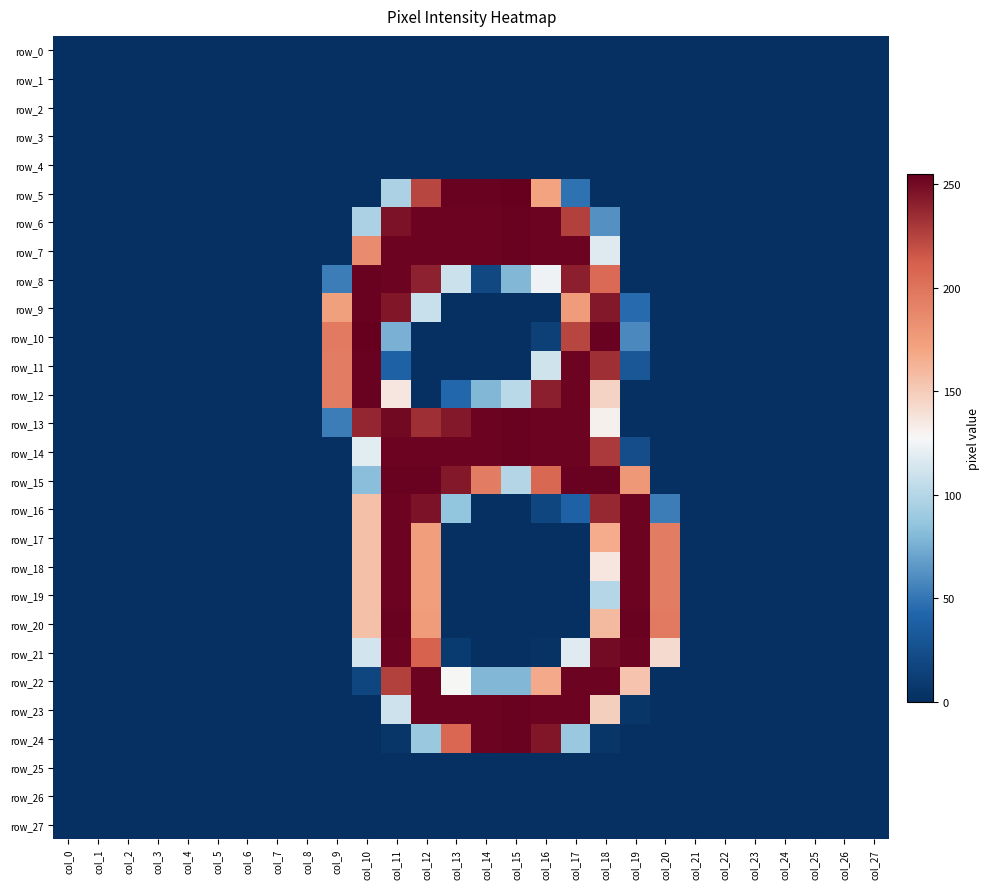

Reading right to left, list all the values displayed in this chart.

row_0: col_27=0	col_26=0	col_25=0	col_24=0	col_23=0	col_22=0	col_21=0	col_20=0	col_19=0	col_18=0	col_17=0	col_16=0	col_15=0	col_14=0	col_13=0	col_12=0	col_11=0	col_10=0	col_9=0	col_8=0	col_7=0	col_6=0	col_5=0	col_4=0	col_3=0	col_2=0	col_1=0	col_0=0
row_1: col_27=0	col_26=0	col_25=0	col_24=0	col_23=0	col_22=0	col_21=0	col_20=0	col_19=0	col_18=0	col_17=0	col_16=0	col_15=0	col_14=0	col_13=0	col_12=0	col_11=0	col_10=0	col_9=0	col_8=0	col_7=0	col_6=0	col_5=0	col_4=0	col_3=0	col_2=0	col_1=0	col_0=0
row_2: col_27=0	col_26=0	col_25=0	col_24=0	col_23=0	col_22=0	col_21=0	col_20=0	col_19=0	col_18=0	col_17=0	col_16=0	col_15=0	col_14=0	col_13=0	col_12=0	col_11=0	col_10=0	col_9=0	col_8=0	col_7=0	col_6=0	col_5=0	col_4=0	col_3=0	col_2=0	col_1=0	col_0=0
row_3: col_27=0	col_26=0	col_25=0	col_24=0	col_23=0	col_22=0	col_21=0	col_20=0	col_19=0	col_18=0	col_17=0	col_16=0	col_15=0	col_14=0	col_13=0	col_12=0	col_11=0	col_10=0	col_9=0	col_8=0	col_7=0	col_6=0	col_5=0	col_4=0	col_3=0	col_2=0	col_1=0	col_0=0
row_4: col_27=0	col_26=0	col_25=0	col_24=0	col_23=0	col_22=0	col_21=0	col_20=0	col_19=0	col_18=0	col_17=0	col_16=0	col_15=0	col_14=0	col_13=0	col_12=0	col_11=0	col_10=0	col_9=0	col_8=0	col_7=0	col_6=0	col_5=0	col_4=0	col_3=0	col_2=0	col_1=0	col_0=0
row_5: col_27=0	col_26=0	col_25=0	col_24=0	col_23=0	col_22=0	col_21=0	col_20=0	col_19=0	col_18=0	col_17=48	col_16=171	col_15=255	col_14=254	col_13=254	col_12=224	col_11=96	col_10=0	col_9=0	col_8=0	col_7=0	col_6=0	col_5=0	col_4=0	col_3=0	col_2=0	col_1=0	col_0=0
row_6: col_27=0	col_26=0	col_25=0	col_24=0	col_23=0	col_22=0	col_21=0	col_20=0	col_19=0	col_18=62	col_17=226	col_16=253	col_15=254	col_14=253	col_13=253	col_12=253	col_11=247	col_10=96	col_9=0	col_8=0	col_7=0	col_6=0	col_5=0	col_4=0	col_3=0	col_2=0	col_1=0	col_0=0
row_7: col_27=0	col_26=0	col_25=0	col_24=0	col_23=0	col_22=0	col_21=0	col_20=0	col_19=0	col_18=117	col_17=253	col_16=253	col_15=254	col_14=253	col_13=253	col_12=253	col_11=253	col_10=186	col_9=0	col_8=0	col_7=0	col_6=0	col_5=0	col_4=0	col_3=0	col_2=0	col_1=0	col_0=0
row_8: col_27=0	col_26=0	col_25=0	col_24=0	col_23=0	col_22=0	col_21=0	col_20=0	col_19=0	col_18=206	col_17=241	col_16=124	col_15=79	col_14=19	col_13=109	col_12=240	col_11=253	col_10=254	col_9=53	col_8=0	col_7=0	col_6=0	col_5=0	col_4=0	col_3=0	col_2=0	col_1=0	col_0=0
row_9: col_27=0	col_26=0	col_25=0	col_24=0	col_23=0	col_22=0	col_21=0	col_20=0	col_19=45	col_18=244	col_17=175	col_16=0	col_15=0	col_14=0	col_13=0	col_12=108	col_11=245	col_10=254	col_9=173	col_8=0	col_7=0	col_6=0	col_5=0	col_4=0	col_3=0	col_2=0	col_1=0	col_0=0
row_10: col_27=0	col_26=0	col_25=0	col_24=0	col_23=0	col_22=0	col_21=0	col_20=0	col_19=58	col_18=254	col_17=224	col_16=13	col_15=0	col_14=0	col_13=0	col_12=0	col_11=76	col_10=255	col_9=196	col_8=0	col_7=0	col_6=0	col_5=0	col_4=0	col_3=0	col_2=0	col_1=0	col_0=0
row_11: col_27=0	col_26=0	col_25=0	col_24=0	col_23=0	col_22=0	col_21=0	col_20=0	col_19=31	col_18=234	col_17=253	col_16=111	col_15=0	col_14=0	col_13=0	col_12=0	col_11=39	col_10=254	col_9=195	col_8=0	col_7=0	col_6=0	col_5=0	col_4=0	col_3=0	col_2=0	col_1=0	col_0=0
row_12: col_27=0	col_26=0	col_25=0	col_24=0	col_23=0	col_22=0	col_21=0	col_20=0	col_19=0	col_18=146	col_17=253	col_16=241	col_15=102	col_14=79	col_13=43	col_12=0	col_11=136	col_10=254	col_9=195	col_8=0	col_7=0	col_6=0	col_5=0	col_4=0	col_3=0	col_2=0	col_1=0	col_0=0
row_13: col_27=0	col_26=0	col_25=0	col_24=0	col_23=0	col_22=0	col_21=0	col_20=0	col_19=0	col_18=131	col_17=253	col_16=253	col_15=254	col_14=253	col_13=244	col_12=234	col_11=251	col_10=238	col_9=53	col_8=0	col_7=0	col_6=0	col_5=0	col_4=0	col_3=0	col_2=0	col_1=0	col_0=0
row_14: col_27=0	col_26=0	col_25=0	col_24=0	col_23=0	col_22=0	col_21=0	col_20=0	col_19=23	col_18=229	col_17=253	col_16=253	col_15=254	col_14=253	col_13=253	col_12=253	col_11=253	col_10=119	col_9=0	col_8=0	col_7=0	col_6=0	col_5=0	col_4=0	col_3=0	col_2=0	col_1=0	col_0=0
row_15: col_27=0	col_26=0	col_25=0	col_24=0	col_23=0	col_22=0	col_21=0	col_20=0	col_19=178	col_18=254	col_17=254	col_16=207	col_15=99	col_14=195	col_13=244	col_12=254	col_11=254	col_10=82	col_9=0	col_8=0	col_7=0	col_6=0	col_5=0	col_4=0	col_3=0	col_2=0	col_1=0	col_0=0
row_16: col_27=0	col_26=0	col_25=0	col_24=0	col_23=0	col_22=0	col_21=0	col_20=53	col_19=253	col_18=237	col_17=39	col_16=18	col_15=0	col_14=0	col_13=85	col_12=247	col_11=253	col_10=156	col_9=0	col_8=0	col_7=0	col_6=0	col_5=0	col_4=0	col_3=0	col_2=0	col_1=0	col_0=0
row_17: col_27=0	col_26=0	col_25=0	col_24=0	col_23=0	col_22=0	col_21=0	col_20=195	col_19=253	col_18=166	col_17=0	col_16=0	col_15=0	col_14=0	col_13=0	col_12=174	col_11=253	col_10=156	col_9=0	col_8=0	col_7=0	col_6=0	col_5=0	col_4=0	col_3=0	col_2=0	col_1=0	col_0=0
row_18: col_27=0	col_26=0	col_25=0	col_24=0	col_23=0	col_22=0	col_21=0	col_20=195	col_19=253	col_18=136	col_17=0	col_16=0	col_15=0	col_14=0	col_13=0	col_12=174	col_11=253	col_10=156	col_9=0	col_8=0	col_7=0	col_6=0	col_5=0	col_4=0	col_3=0	col_2=0	col_1=0	col_0=0
row_19: col_27=0	col_26=0	col_25=0	col_24=0	col_23=0	col_22=0	col_21=0	col_20=195	col_19=253	col_18=100	col_17=0	col_16=0	col_15=0	col_14=0	col_13=0	col_12=174	col_11=253	col_10=156	col_9=0	col_8=0	col_7=0	col_6=0	col_5=0	col_4=0	col_3=0	col_2=0	col_1=0	col_0=0
row_20: col_27=0	col_26=0	col_25=0	col_24=0	col_23=0	col_22=0	col_21=0	col_20=196	col_19=254	col_18=159	col_17=0	col_16=0	col_15=0	col_14=0	col_13=0	col_12=175	col_11=254	col_10=156	col_9=0	col_8=0	col_7=0	col_6=0	col_5=0	col_4=0	col_3=0	col_2=0	col_1=0	col_0=0
row_21: col_27=0	col_26=0	col_25=0	col_24=0	col_23=0	col_22=0	col_21=0	col_20=142	col_19=253	col_18=250	col_17=118	col_16=2	col_15=0	col_14=0	col_13=9	col_12=211	col_11=253	col_10=112	col_9=0	col_8=0	col_7=0	col_6=0	col_5=0	col_4=0	col_3=0	col_2=0	col_1=0	col_0=0
row_22: col_27=0	col_26=0	col_25=0	col_24=0	col_23=0	col_22=0	col_21=0	col_20=0	col_19=154	col_18=253	col_17=253	col_16=167	col_15=79	col_14=79	col_13=128	col_12=253	col_11=226	col_10=18	col_9=0	col_8=0	col_7=0	col_6=0	col_5=0	col_4=0	col_3=0	col_2=0	col_1=0	col_0=0
row_23: col_27=0	col_26=0	col_25=0	col_24=0	col_23=0	col_22=0	col_21=0	col_20=0	col_19=5	col_18=148	col_17=253	col_16=253	col_15=254	col_14=253	col_13=253	col_12=253	col_11=110	col_10=0	col_9=0	col_8=0	col_7=0	col_6=0	col_5=0	col_4=0	col_3=0	col_2=0	col_1=0	col_0=0
row_24: col_27=0	col_26=0	col_25=0	col_24=0	col_23=0	col_22=0	col_21=0	col_20=0	col_19=0	col_18=5	col_17=88	col_16=245	col_15=254	col_14=253	col_13=208	col_12=88	col_11=5	col_10=0	col_9=0	col_8=0	col_7=0	col_6=0	col_5=0	col_4=0	col_3=0	col_2=0	col_1=0	col_0=0
row_25: col_27=0	col_26=0	col_25=0	col_24=0	col_23=0	col_22=0	col_21=0	col_20=0	col_19=0	col_18=0	col_17=0	col_16=0	col_15=0	col_14=0	col_13=0	col_12=0	col_11=0	col_10=0	col_9=0	col_8=0	col_7=0	col_6=0	col_5=0	col_4=0	col_3=0	col_2=0	col_1=0	col_0=0
row_26: col_27=0	col_26=0	col_25=0	col_24=0	col_23=0	col_22=0	col_21=0	col_20=0	col_19=0	col_18=0	col_17=0	col_16=0	col_15=0	col_14=0	col_13=0	col_12=0	col_11=0	col_10=0	col_9=0	col_8=0	col_7=0	col_6=0	col_5=0	col_4=0	col_3=0	col_2=0	col_1=0	col_0=0
row_27: col_27=0	col_26=0	col_25=0	col_24=0	col_23=0	col_22=0	col_21=0	col_20=0	col_19=0	col_18=0	col_17=0	col_16=0	col_15=0	col_14=0	col_13=0	col_12=0	col_11=0	col_10=0	col_9=0	col_8=0	col_7=0	col_6=0	col_5=0	col_4=0	col_3=0	col_2=0	col_1=0	col_0=0